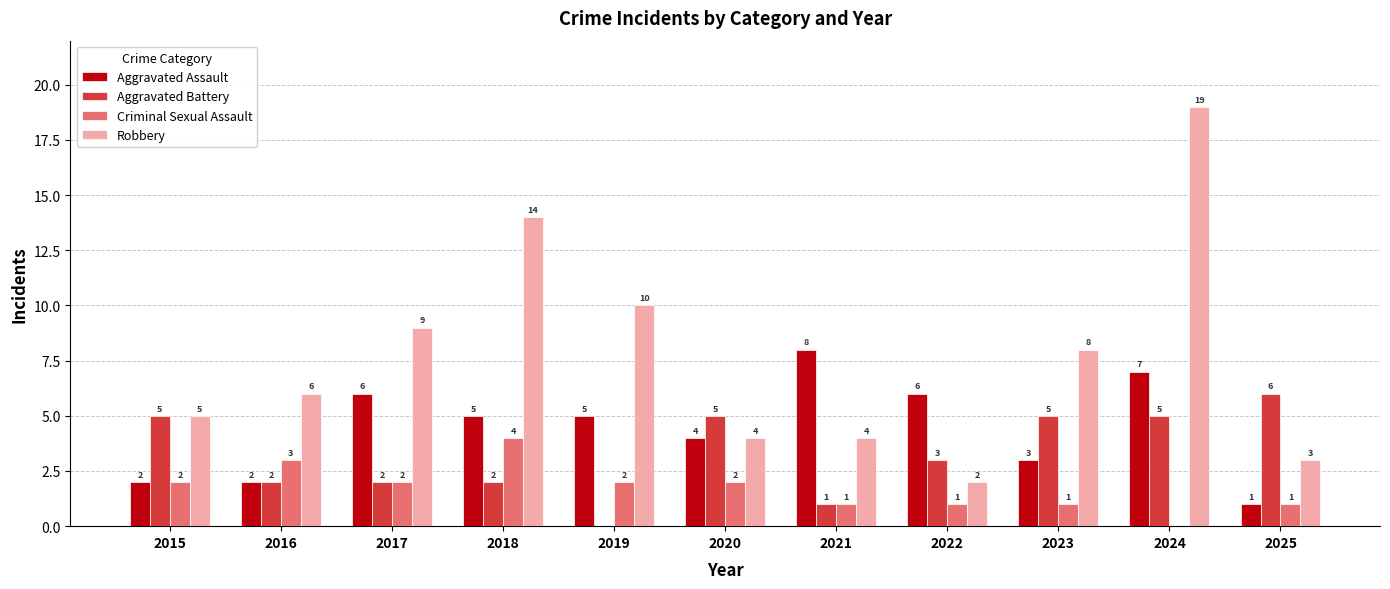

Are the bars horizontal?

No